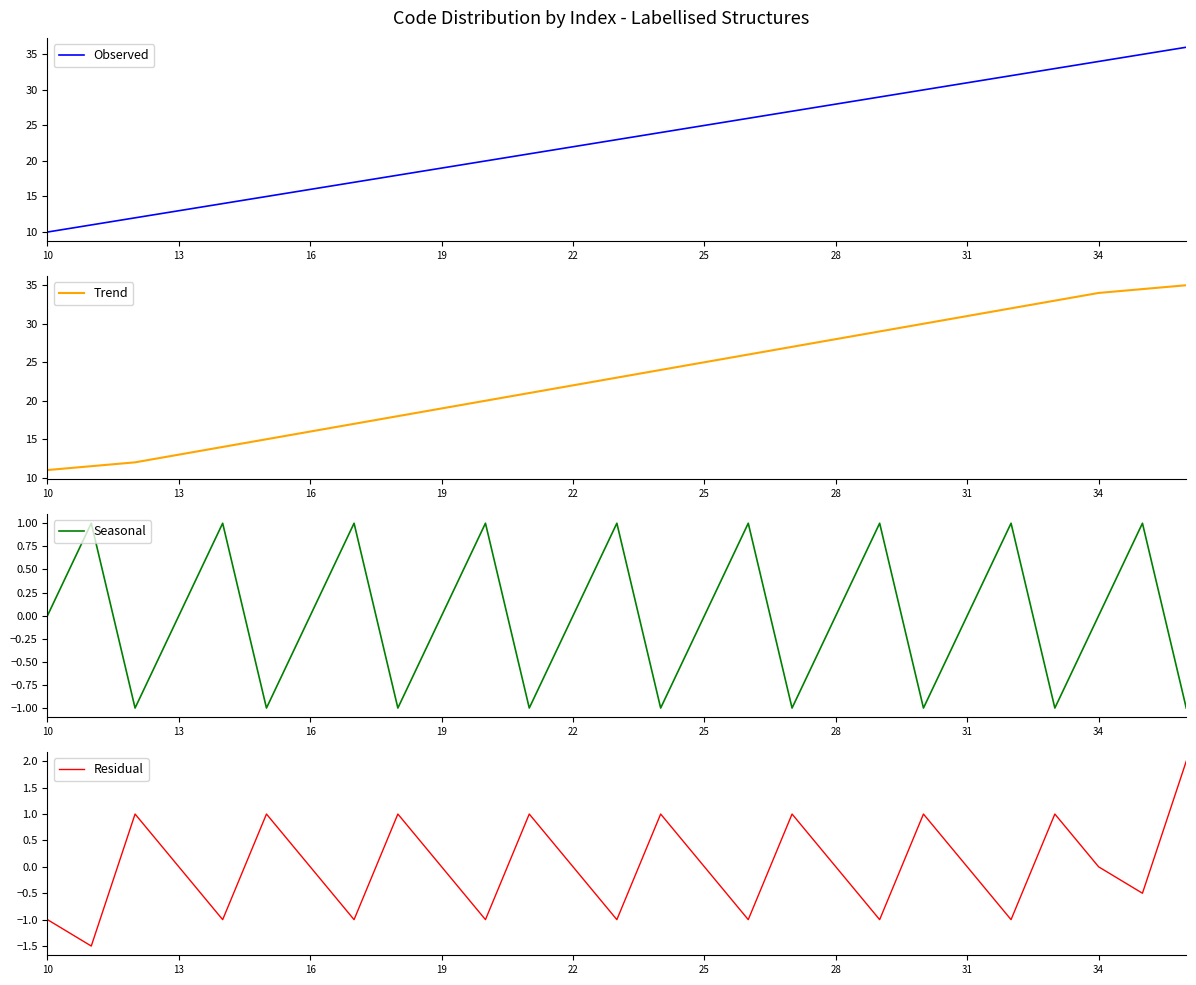

True or false: Seasonal and Residual intersect in this chart.

True